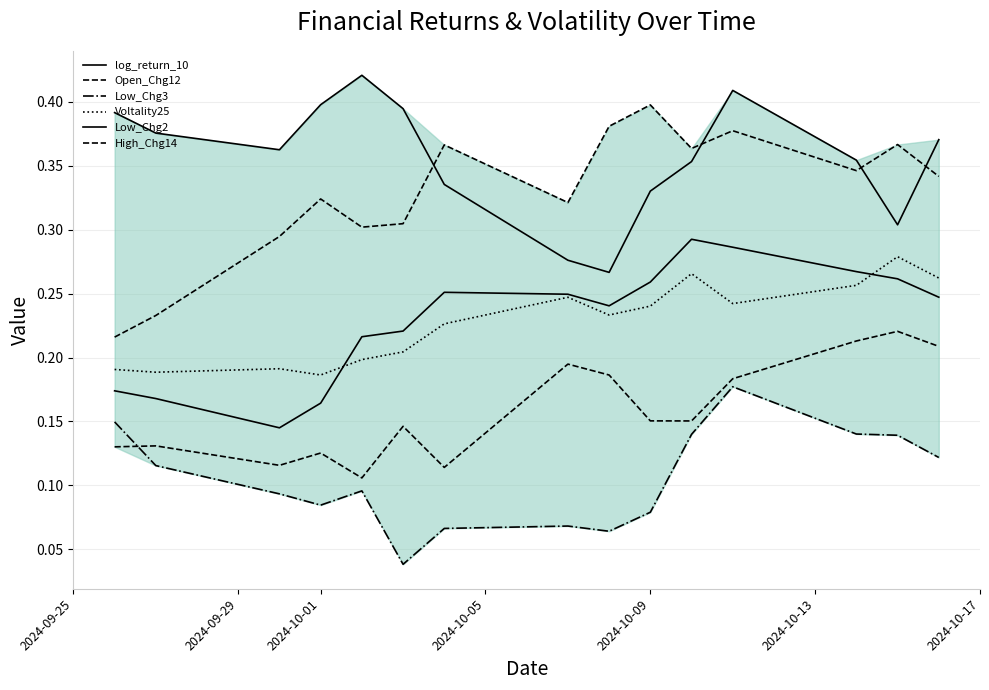

What is the maximum value shown in the chart?

0.4